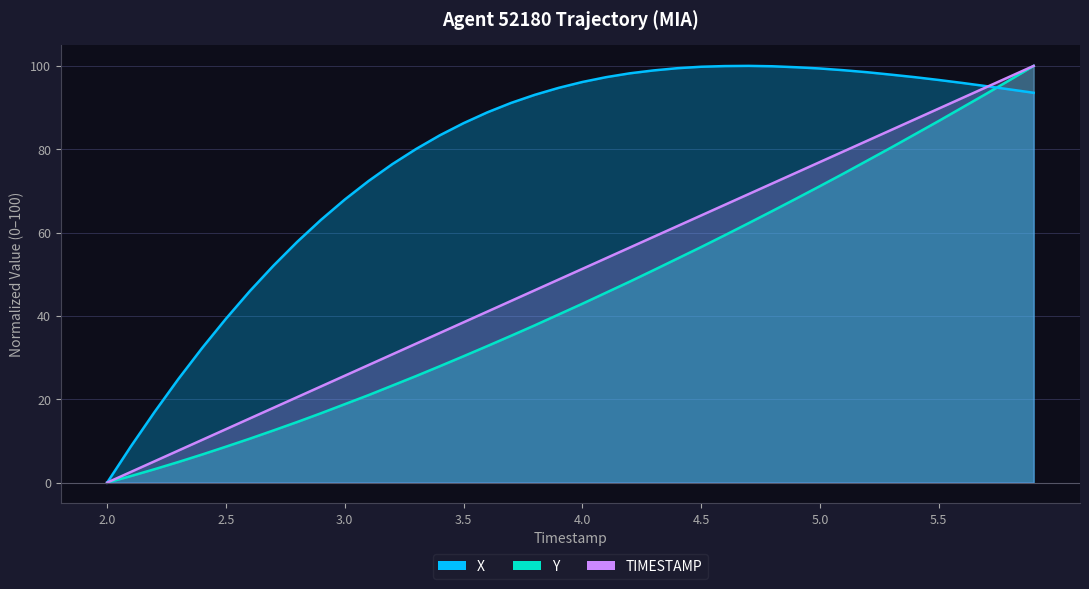

List the series in order of their peak value, lowest first.

X, Y, TIMESTAMP